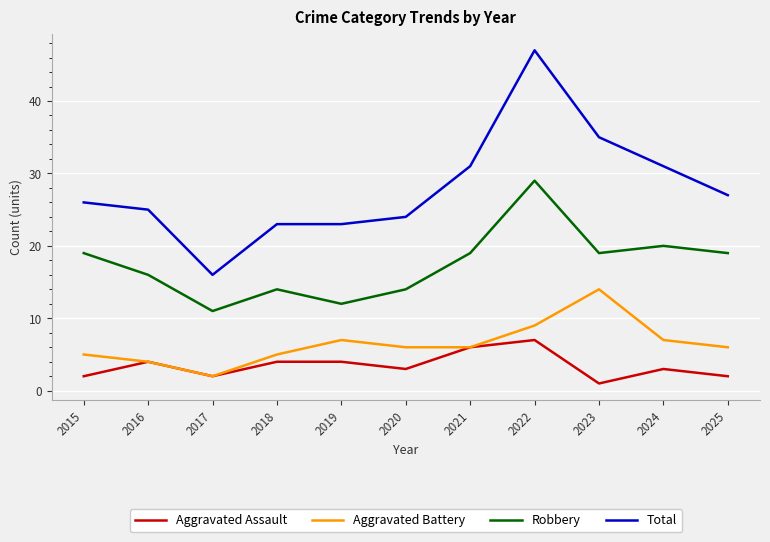

What is the sum of the Aggravated Assault values at 2024 and 2020?

6